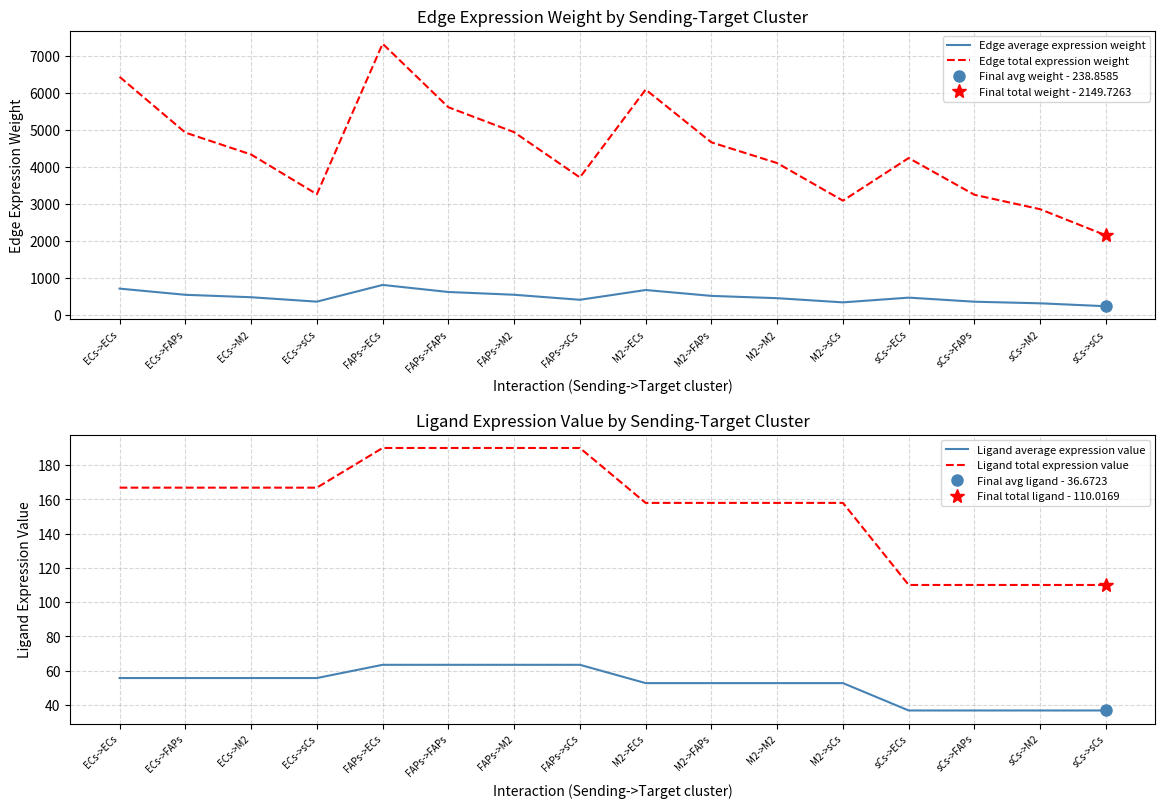

Between FAPs->sCs and sCs->M2, which series saw the biggest shift?

Edge total expression weight